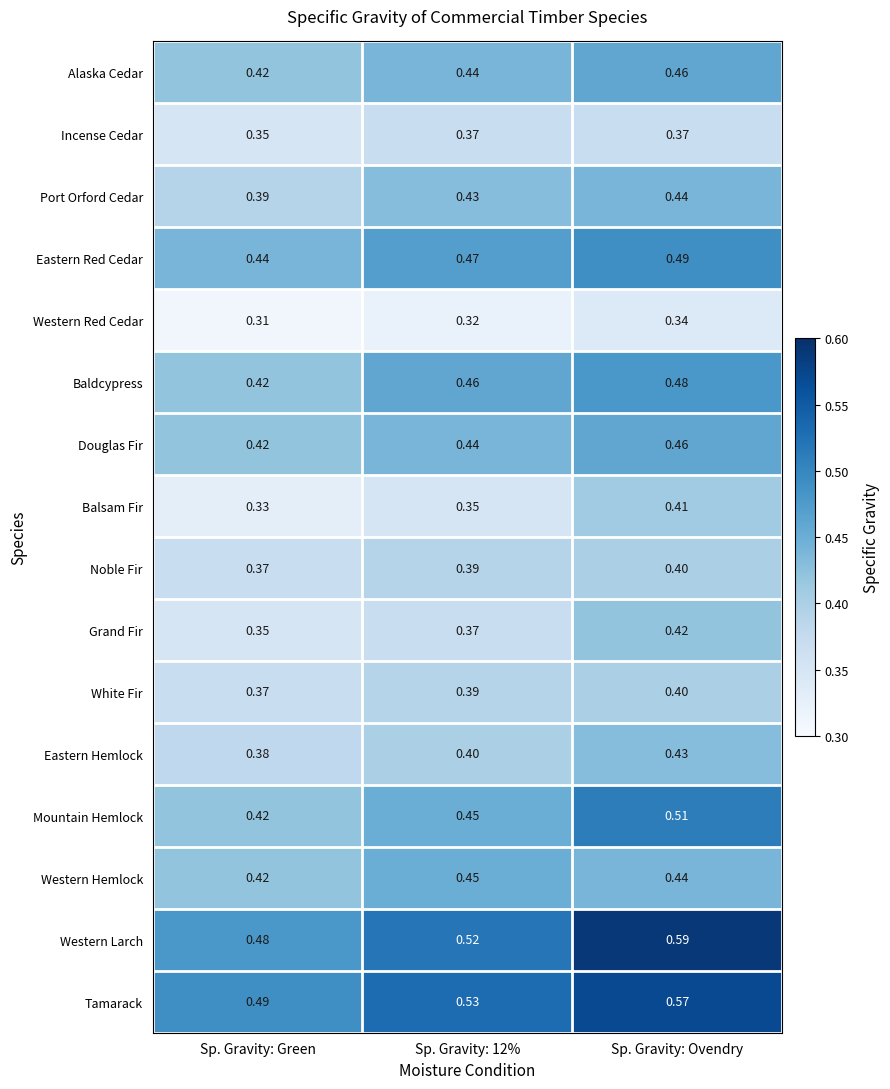

Is the value of Balsam Fir at Sp. Gravity: 12% greater than the value of Eastern Red Cedar at Sp. Gravity: 12%?

No